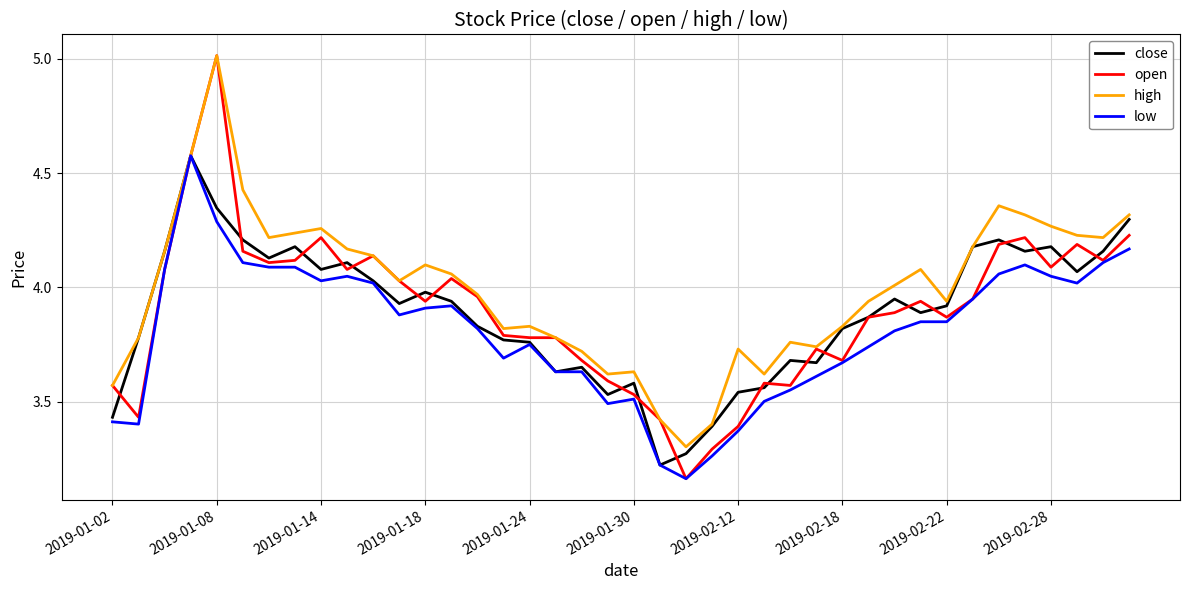

How many lines are shown in the chart?

4